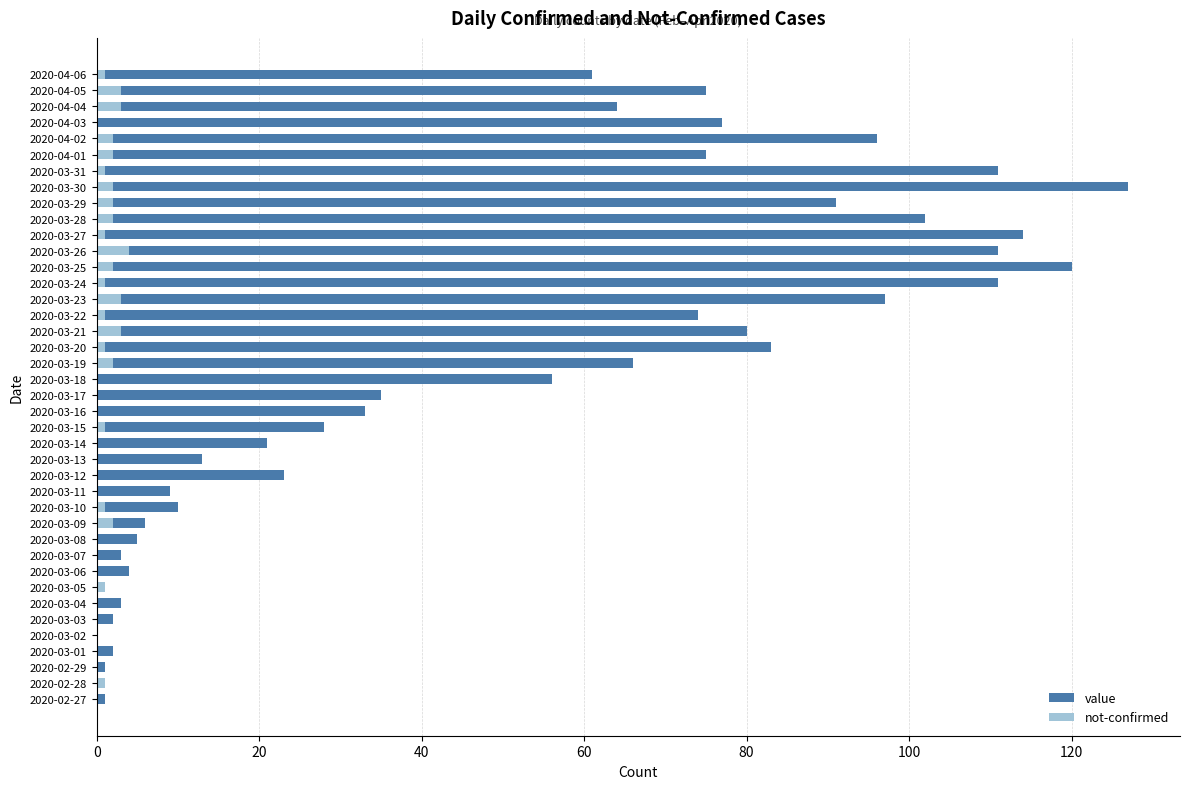

How many values in the value series exceed 56?

19